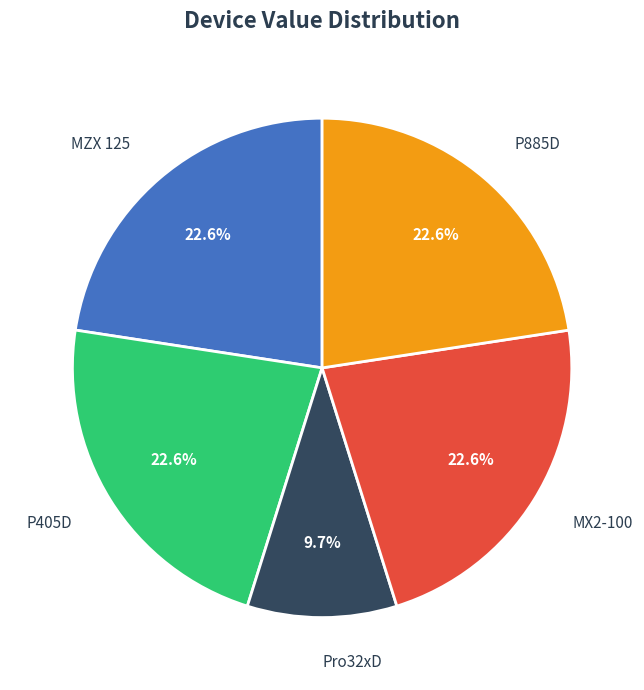

What is the total percentage of MZX 125 and P885D?

45.2%